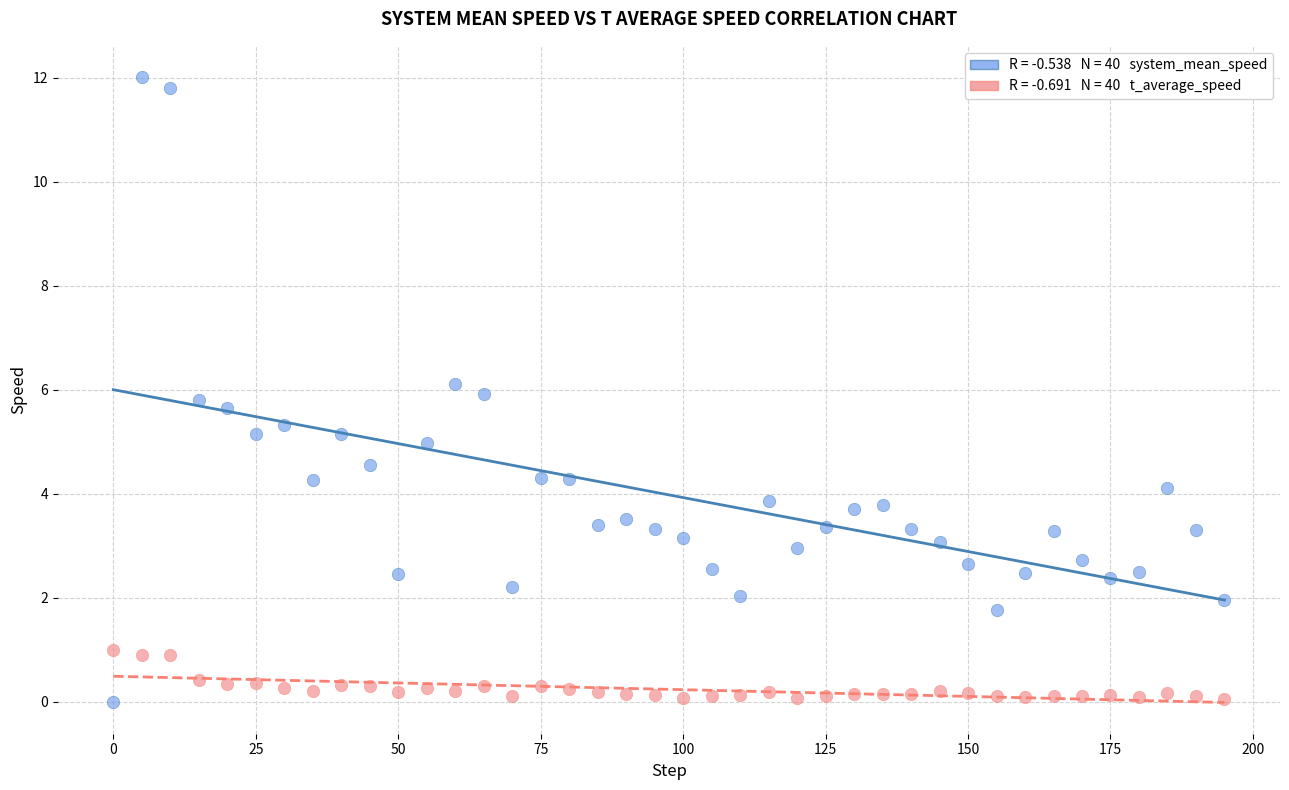

Across all data points, what is the range of X values (max minus min)?

195.0